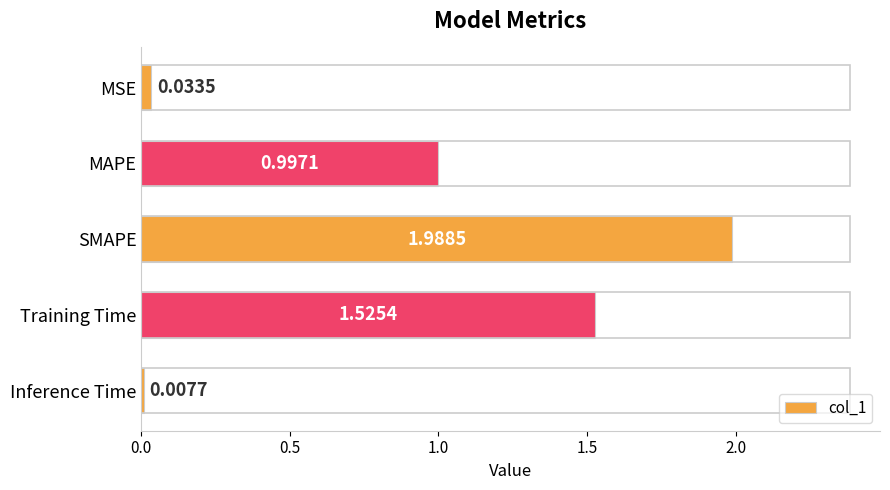

Where is the data nearest to the value 0?

Inference Time